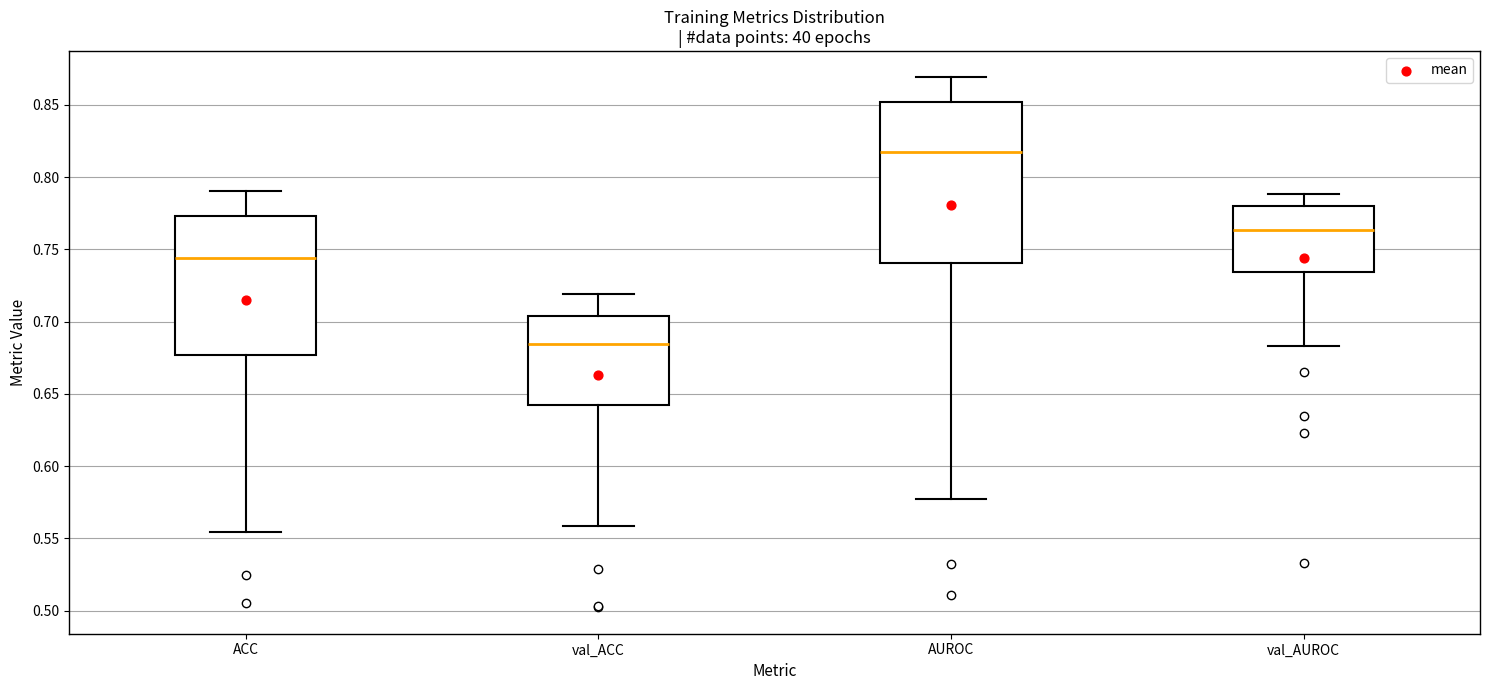

Reading left to right, transcribe this box plot: for each box, give where its median line is, the range the box spans, and where its two whiskers end, as read against the y-axis. The values are not printed on the chart, so give them approximately, as read against the axis.

ACC: median 0.745, box 0.675 to 0.775, whiskers 0.555 to 0.790
val_ACC: median 0.685, box 0.640 to 0.705, whiskers 0.560 to 0.720
AUROC: median 0.820, box 0.740 to 0.850, whiskers 0.575 to 0.870
val_AUROC: median 0.765, box 0.735 to 0.780, whiskers 0.685 to 0.790